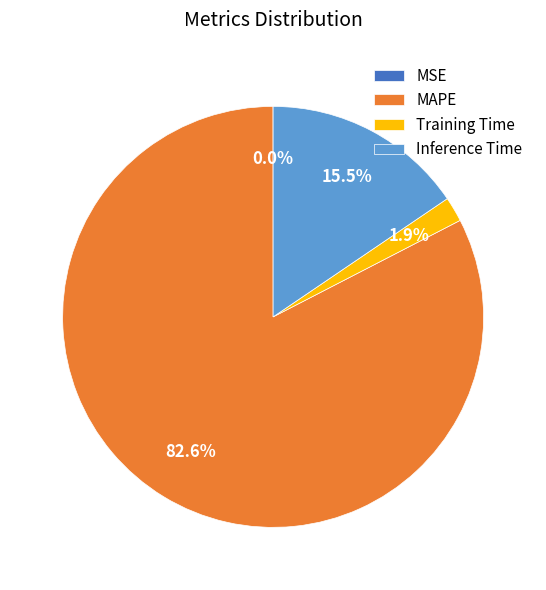

What percentage is NOT represented by MAPE?

17.4%